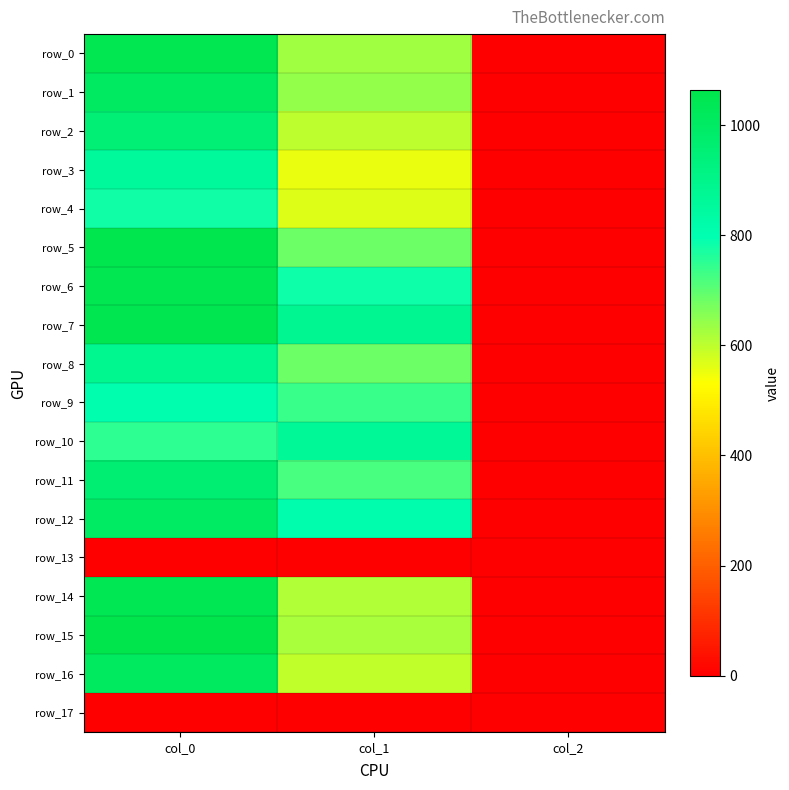

What is the difference between the maximum and second lowest values in the row_0 series?

412.2